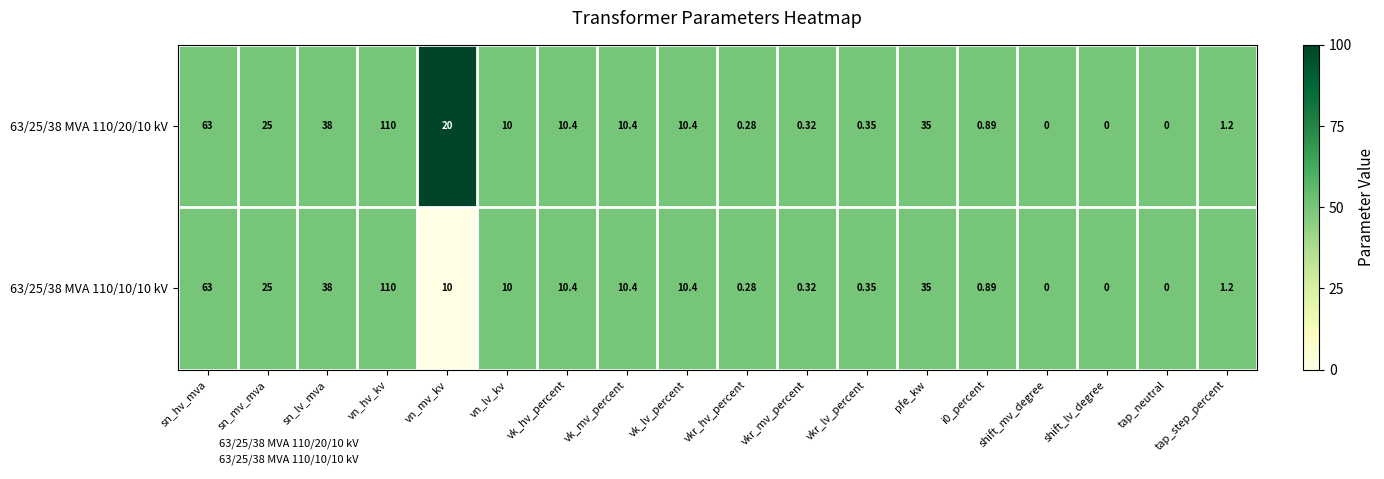

Is the value of 63/25/38 MVA 110/10/10 kV at vk_mv_percent greater than the value of 63/25/38 MVA 110/20/10 kV at vn_hv_kv?

No